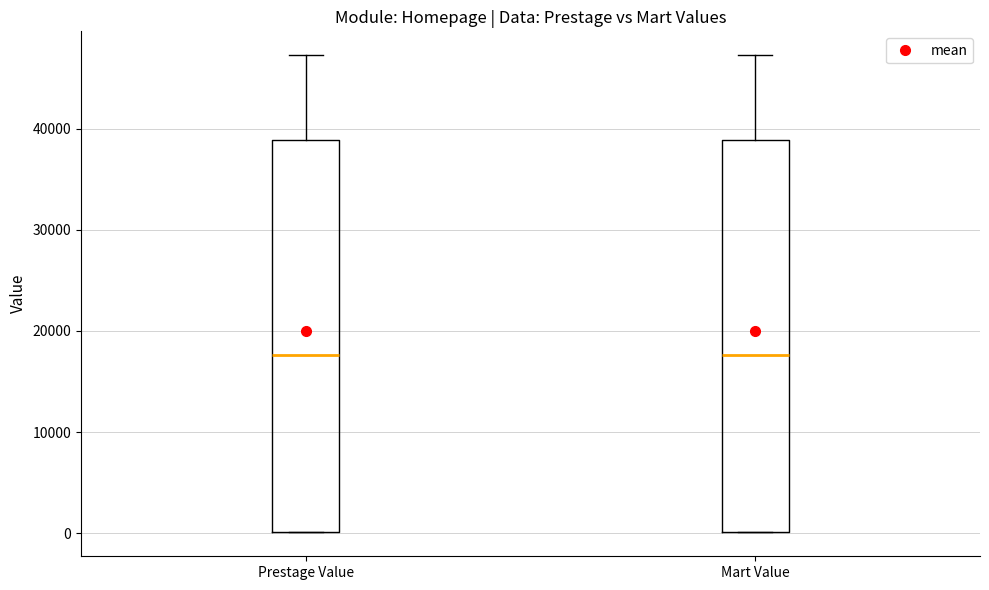

Reading left to right, read every box against the y-axis: the position of its median line, the range the box covers, and the ends of its whiskers. The values are not printed on the chart, so give them approximately, as read against the axis.

Prestage Value: median 18000, box 0 to 39000, whiskers 0 to 47000
Mart Value: median 18000, box 0 to 39000, whiskers 0 to 47000